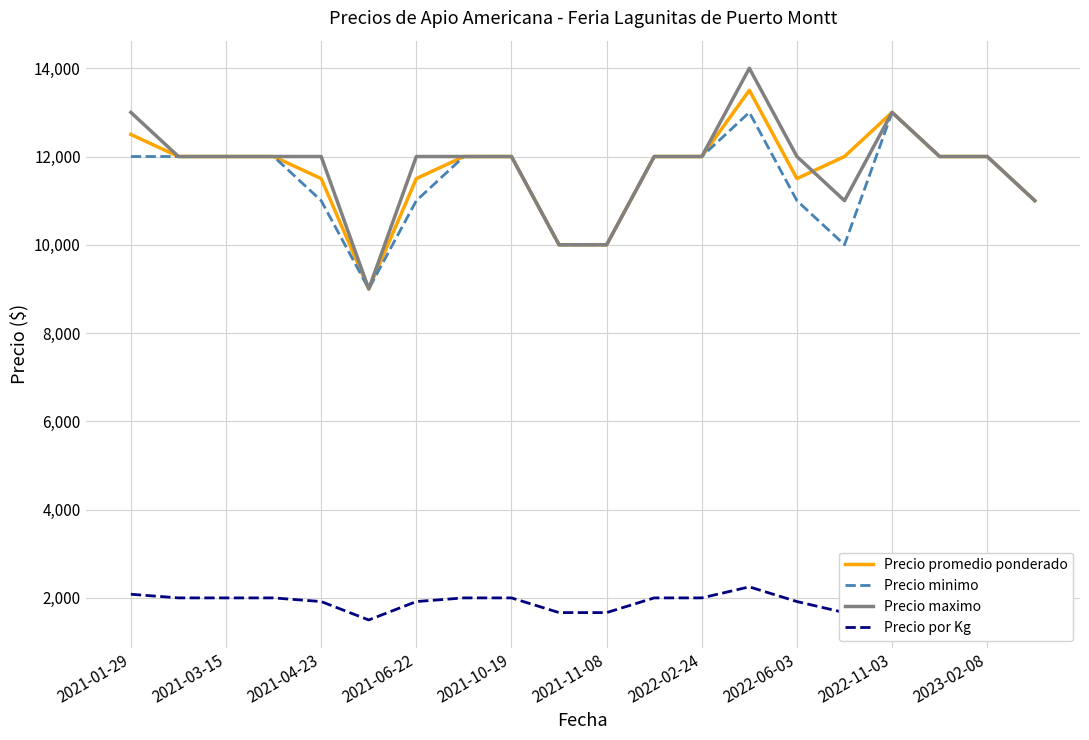

Rank the series by their maximum value, from lowest to highest.

Precio por Kg, Precio minimo, Precio promedio ponderado, Precio maximo